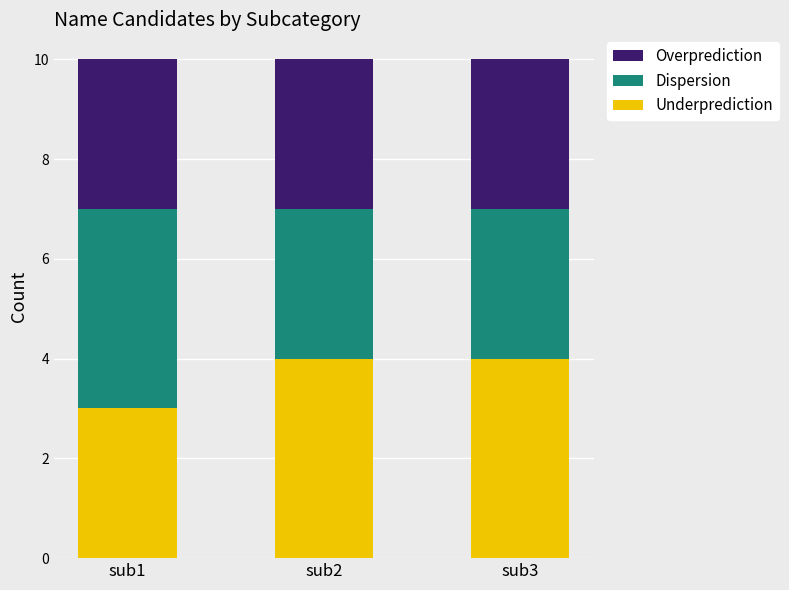

What is the minimum value for Underprediction?

3